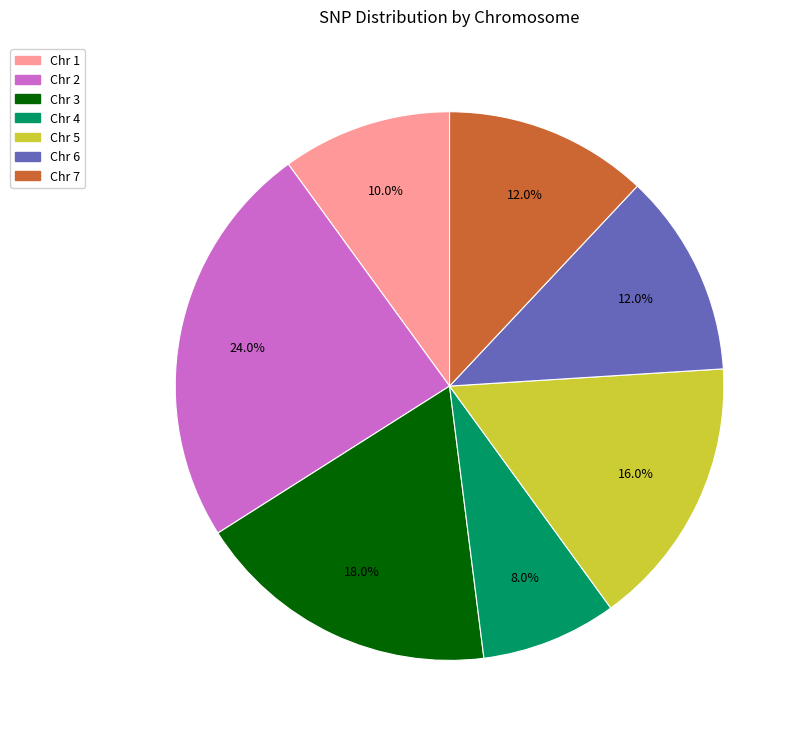

Does any single category account for the majority?

No